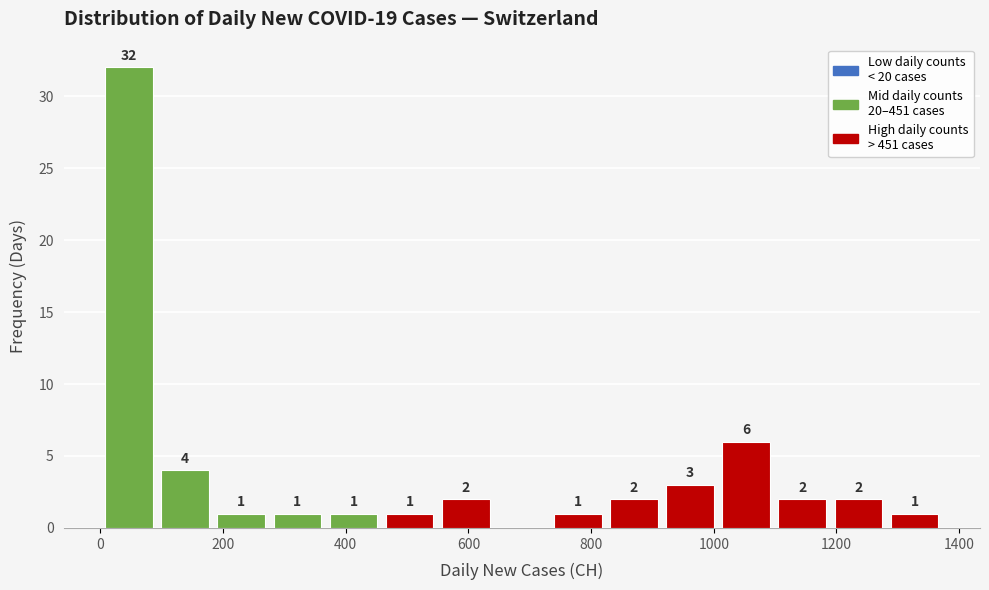

Over which range of the x-axis is the bar tallest?

0 to 100